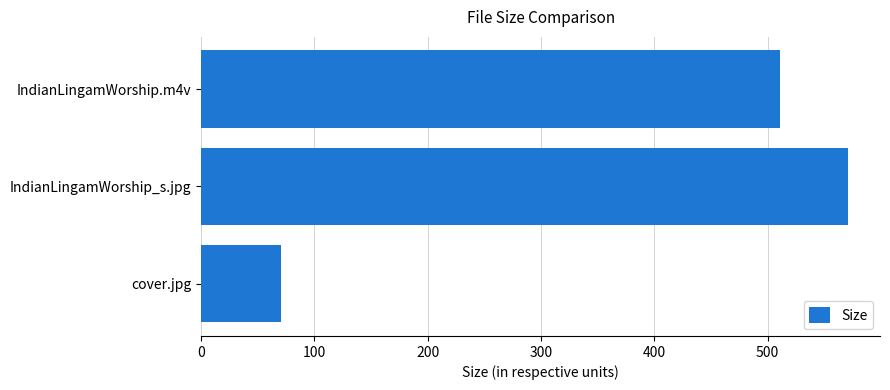

What is the sum of the values at IndianLingamWorship.m4v and cover.jpg?

581.5